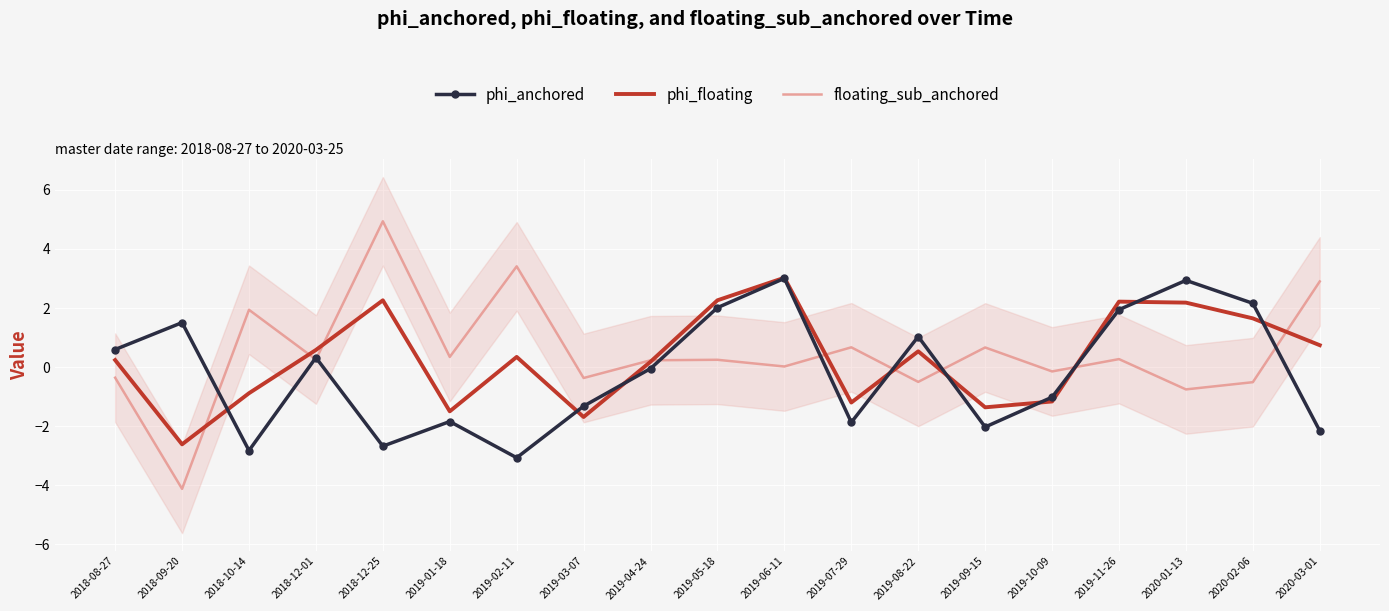

The value of phi_anchored at 2019-03-07 is -1.3. True or false?

True